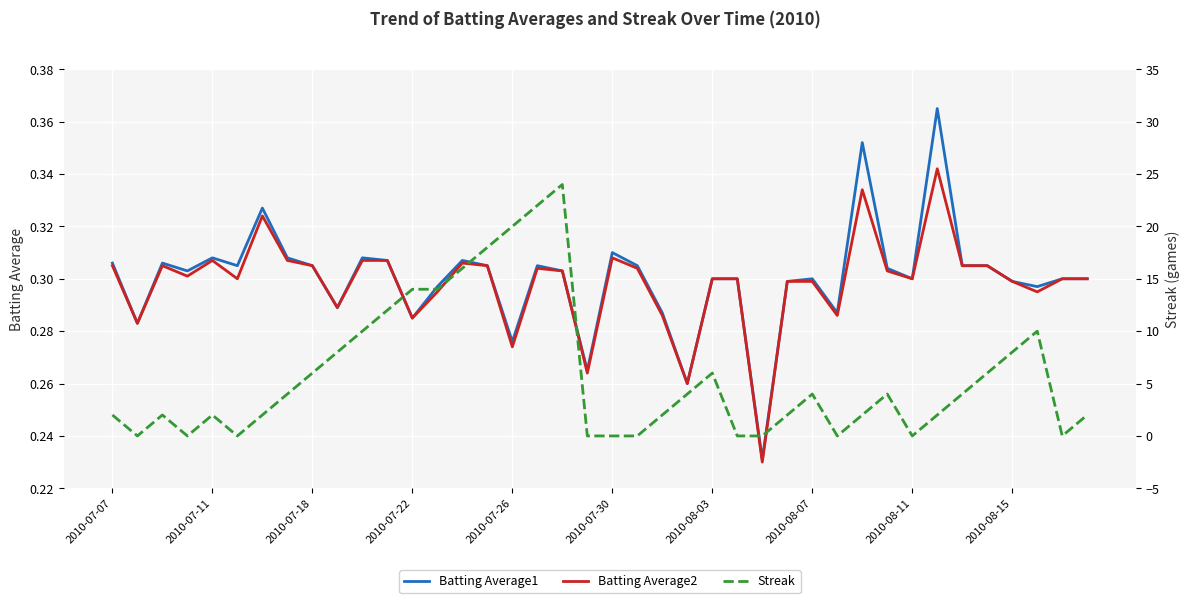

How many times do Streak and Batting Average2 cross each other?

16